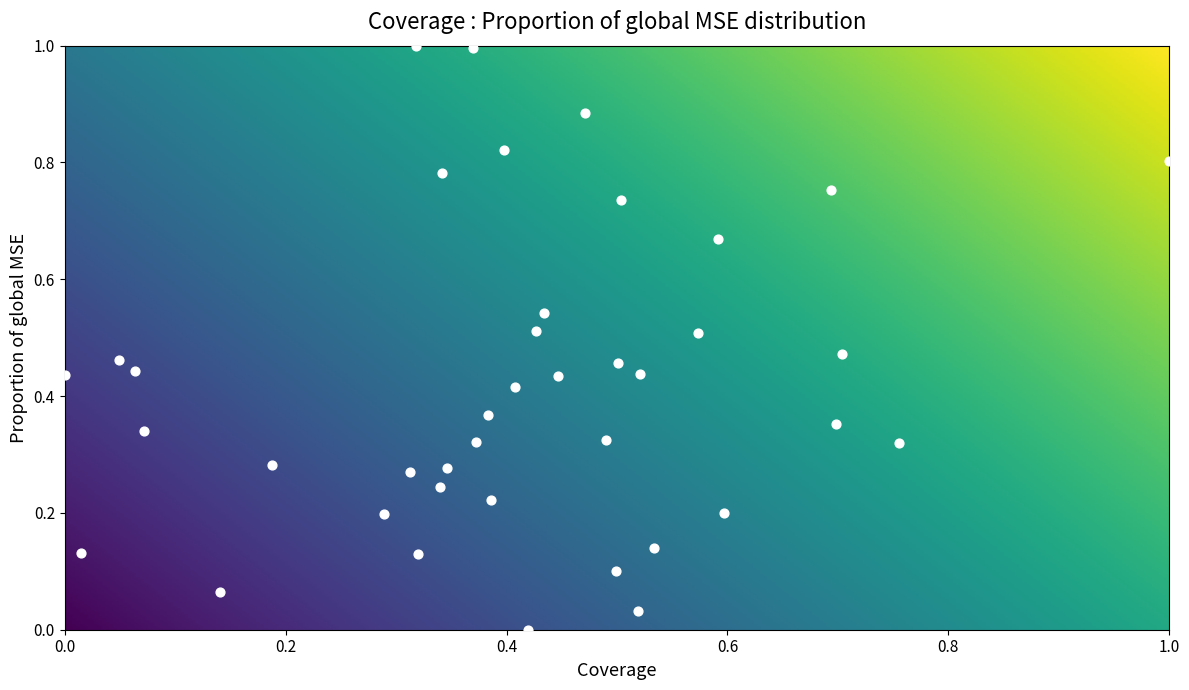

What is the range of Y values (max minus min)?

1.0